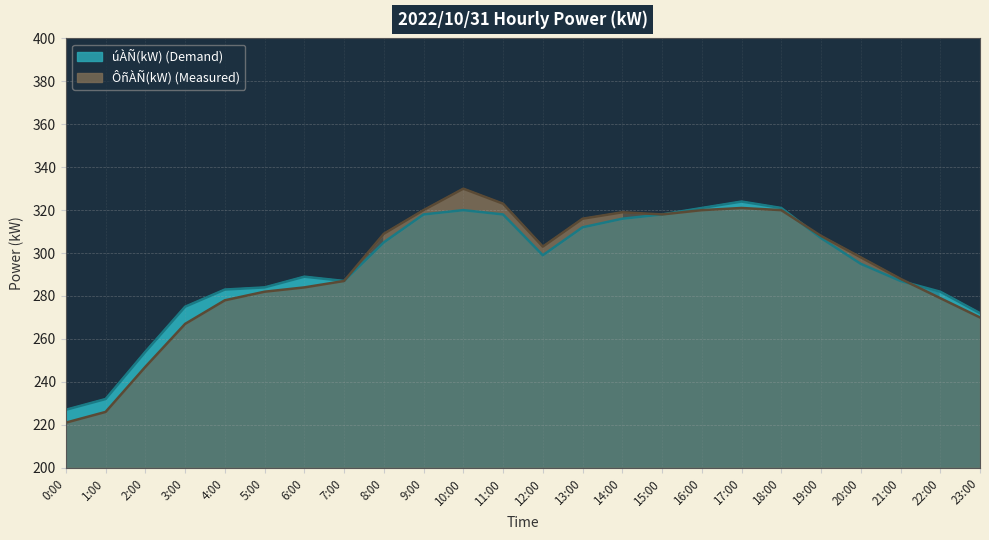

What is the difference between the highest and lowest values at 6:00?

5